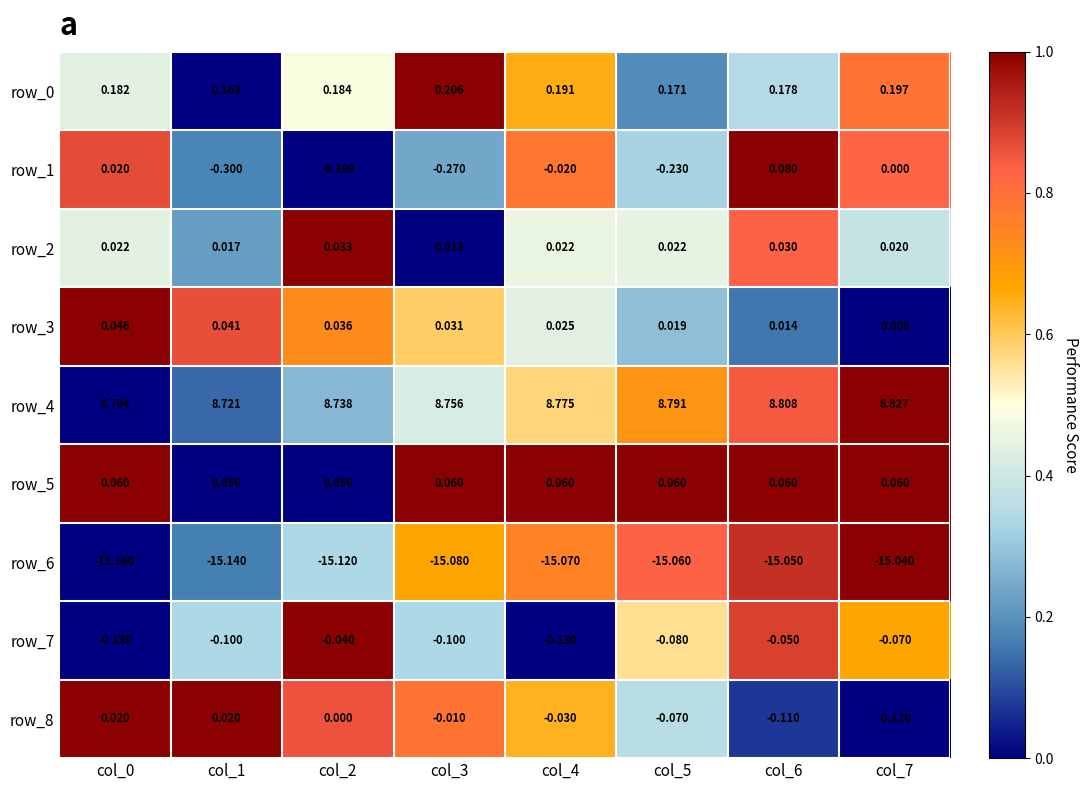

What is the sum of all row_8 values?

-0.3